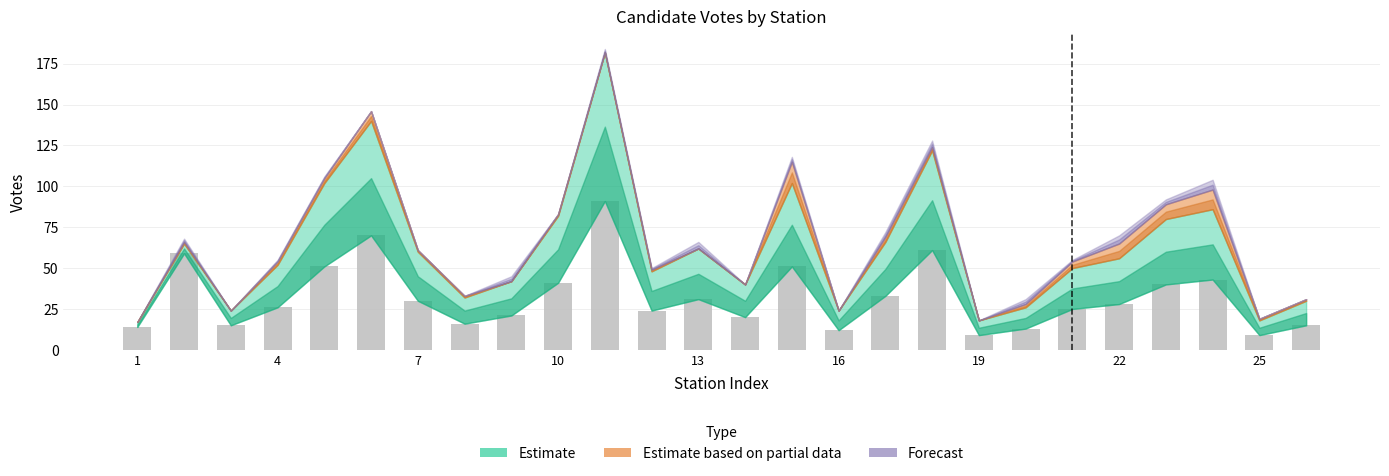

Reading left to right, extract all data points from this chart.

14	59	15	26	51	70	30	16	21	41	91	24	31	20	51	12	33	61	9	13	25	28	40	43	9	15